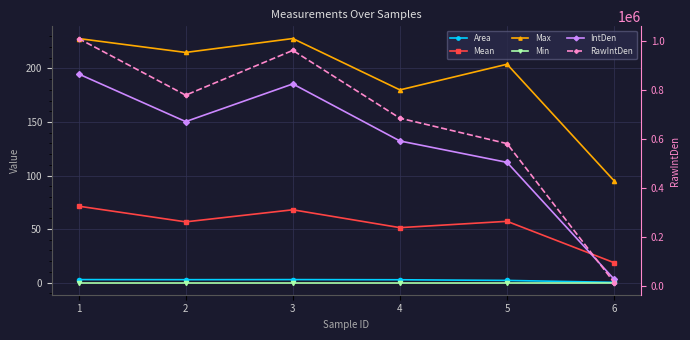

Count the number of data series in this chart.

6